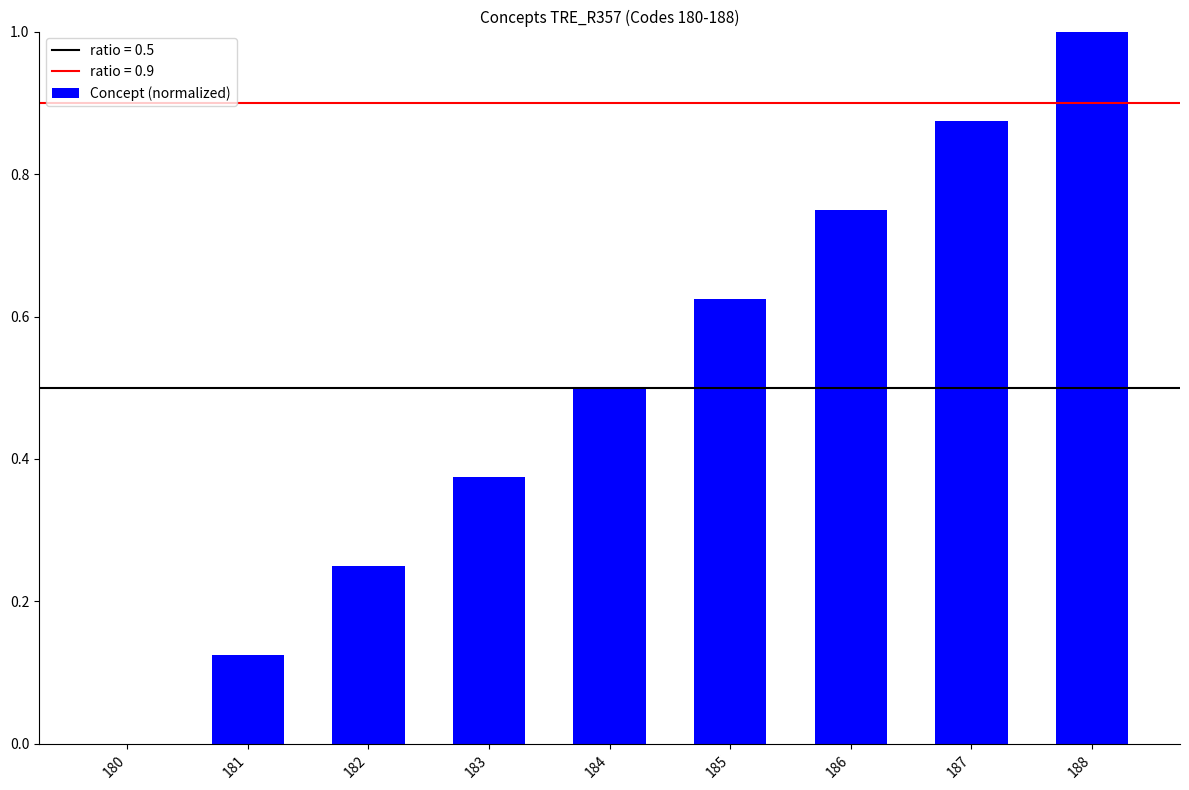

The chart shows a value of 1.0 at 185. True or false?

False